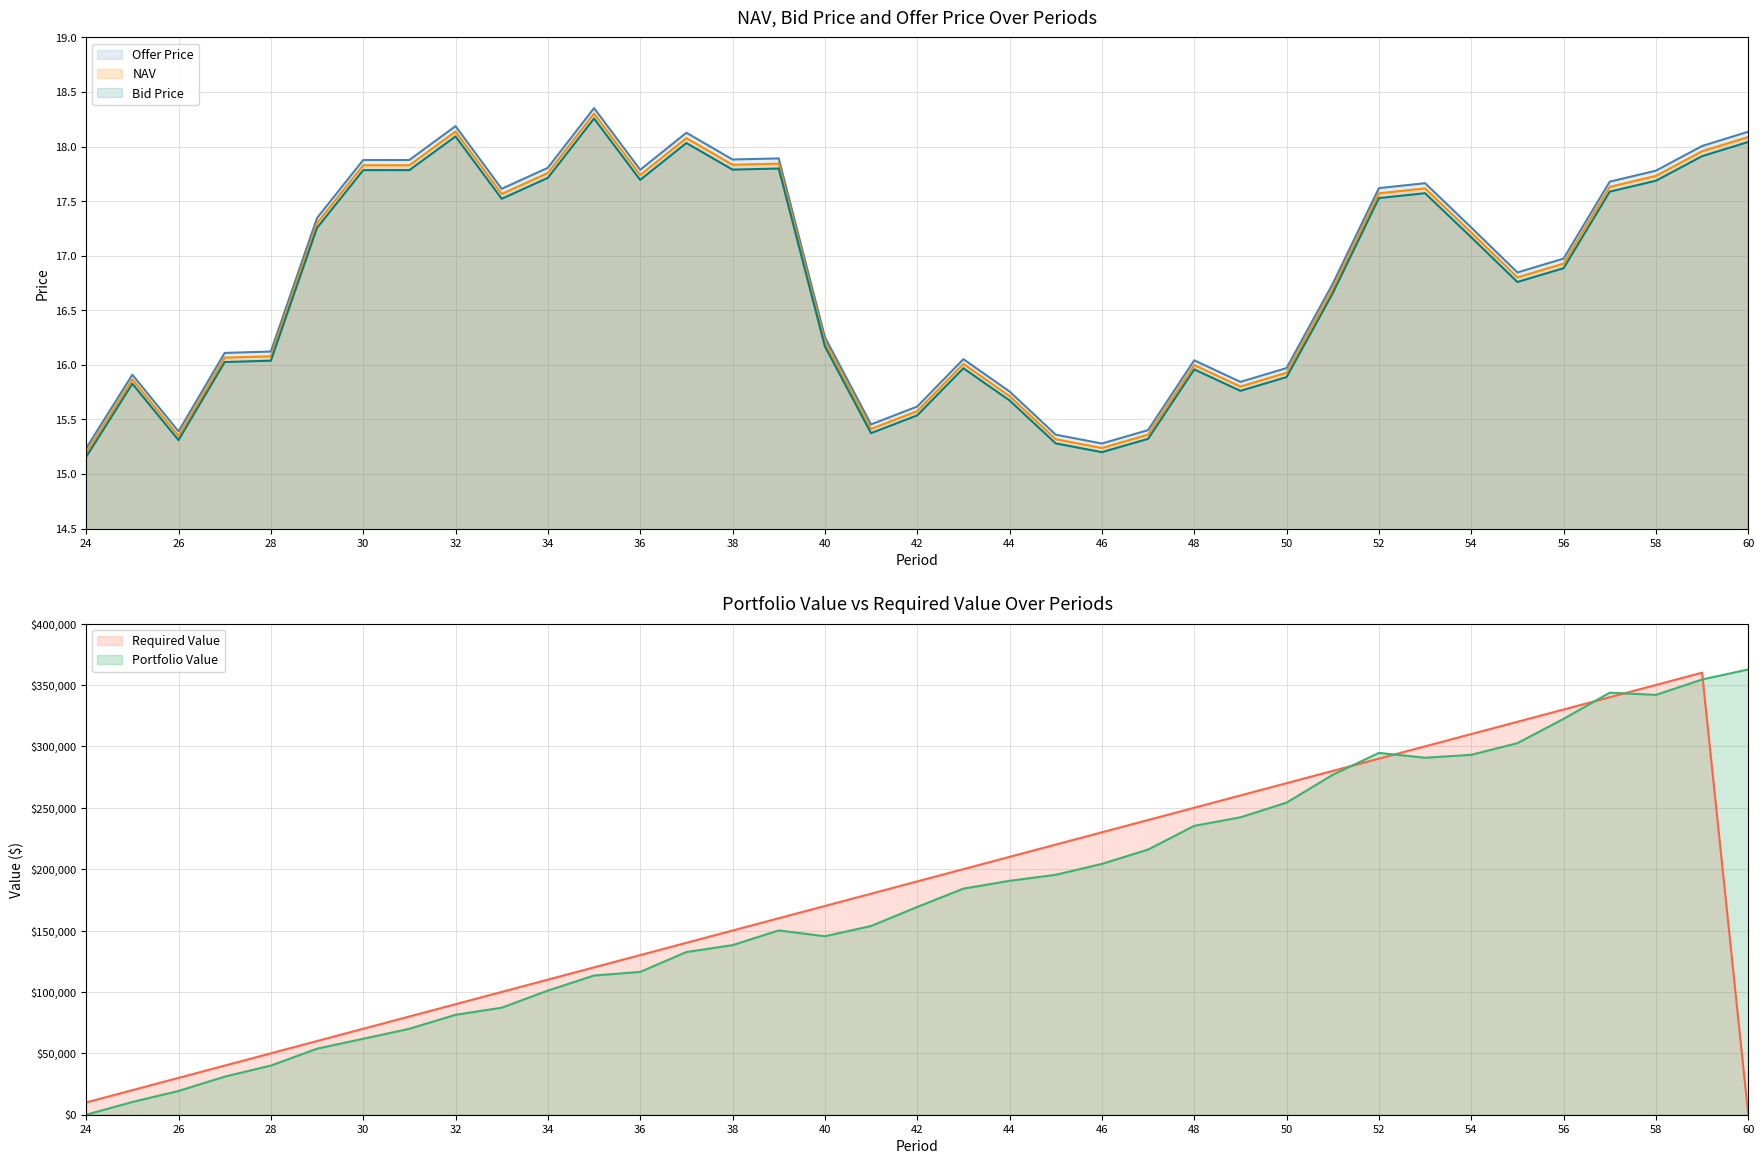

What value does the Bid Price series have at 33?

17.5